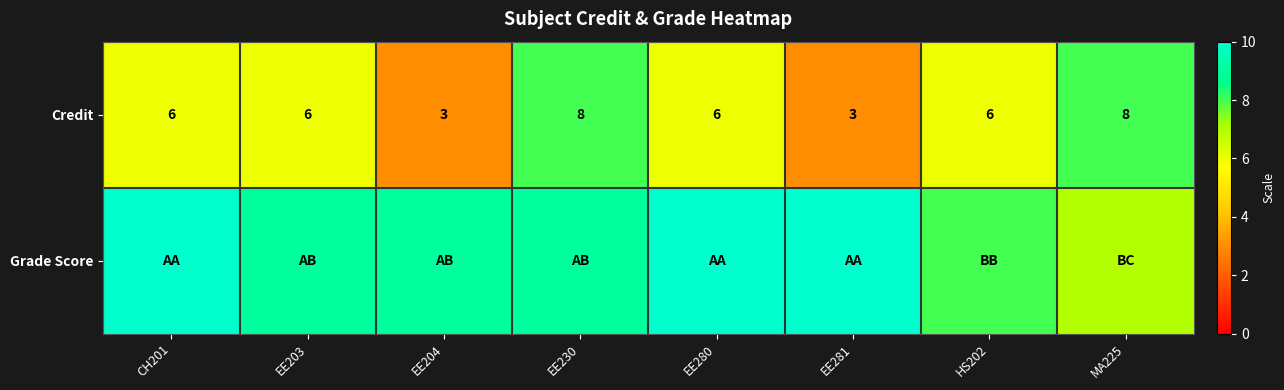

Which has a higher value, EE203 or EE204?

EE203